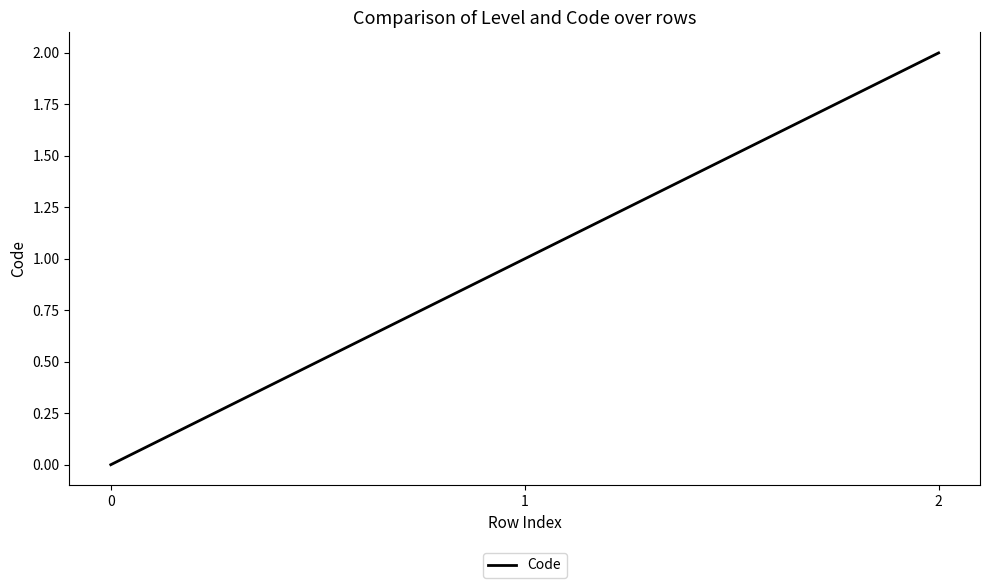

How many lines are shown in the chart?

1